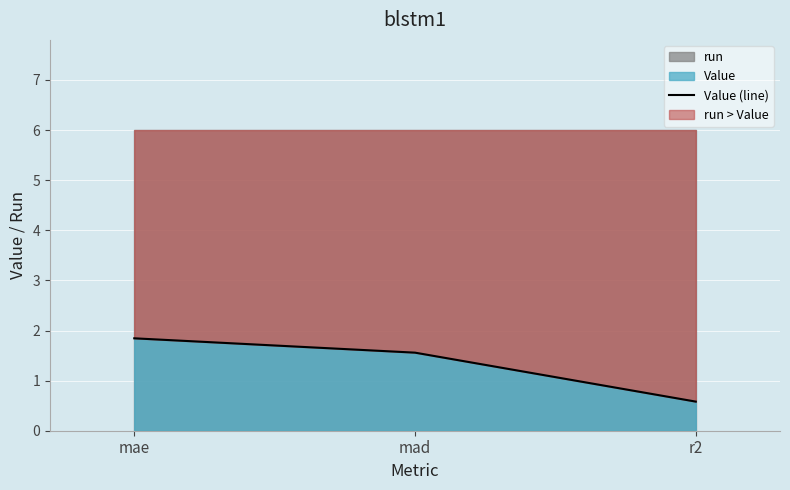

Reading left to right, transcribe all the data shown in this chart.

1.8	1.6	0.6